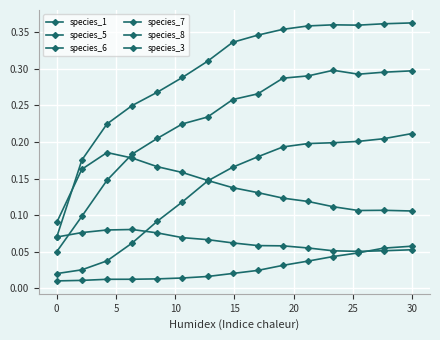

True or false: species_3 and species_7 intersect in this chart.

True